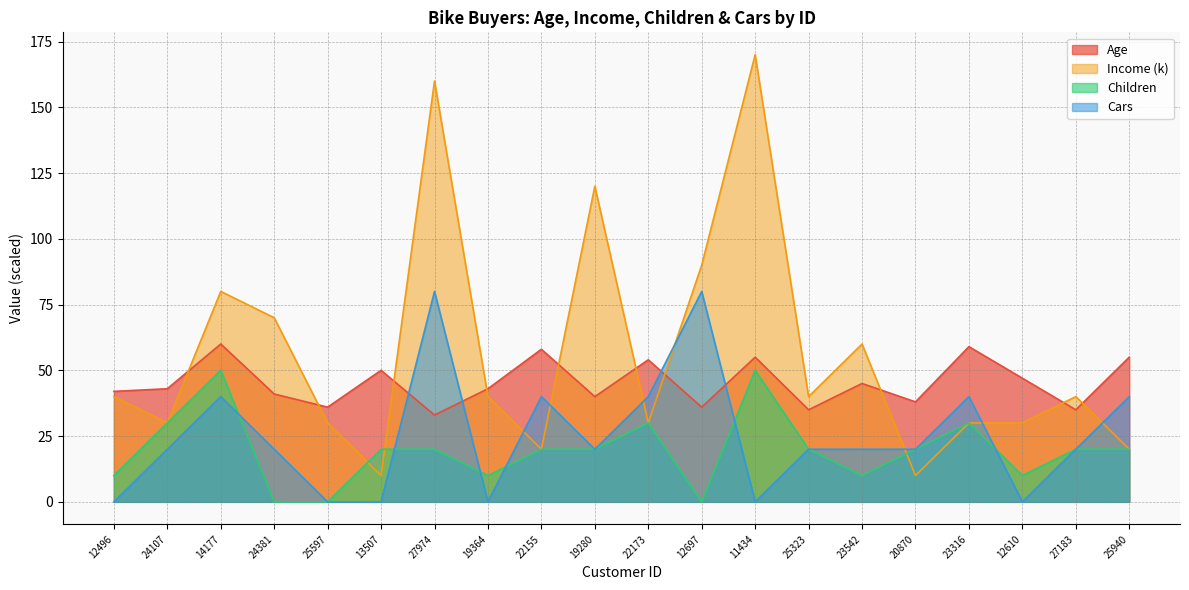

The Children series shows 20 at 19280. True or false?

True